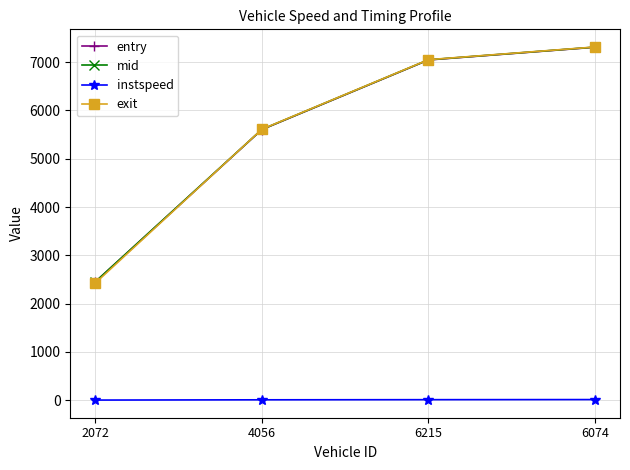

Which category has the highest value across all series?

6074